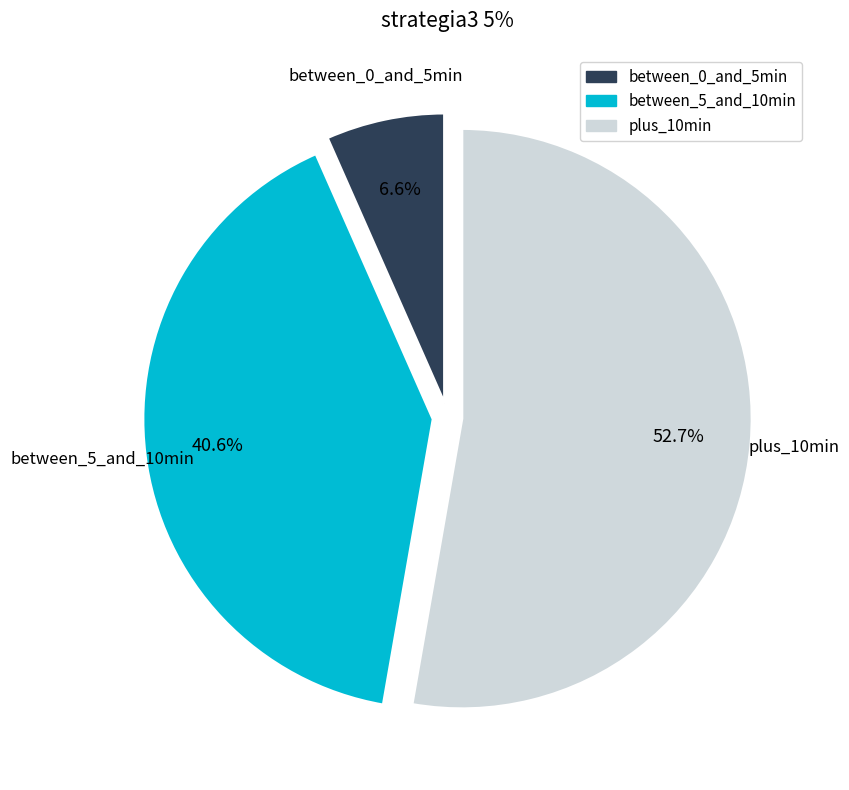

Approximately how many times larger is the value at between_5_and_10min compared to plus_10min?

0.8